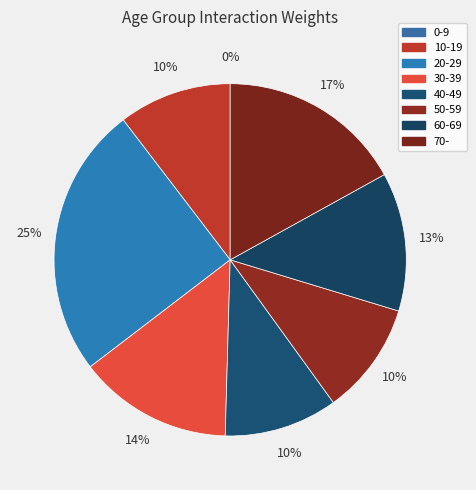

Which has a higher value, 0-9 or 60-69?

60-69